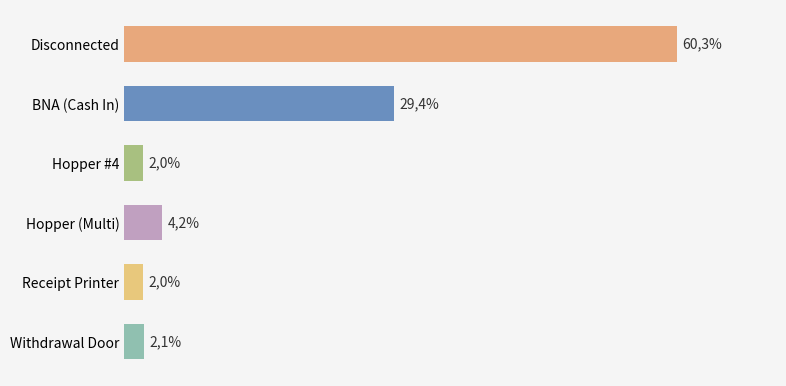

Does the chart contain any negative values?

No